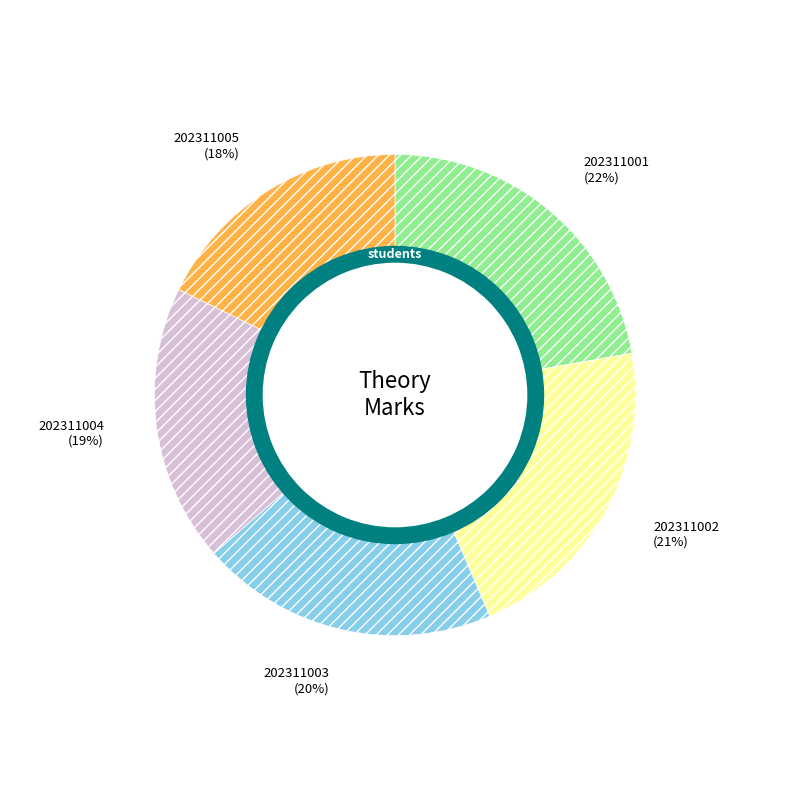

Count the number of slices in the pie.

5